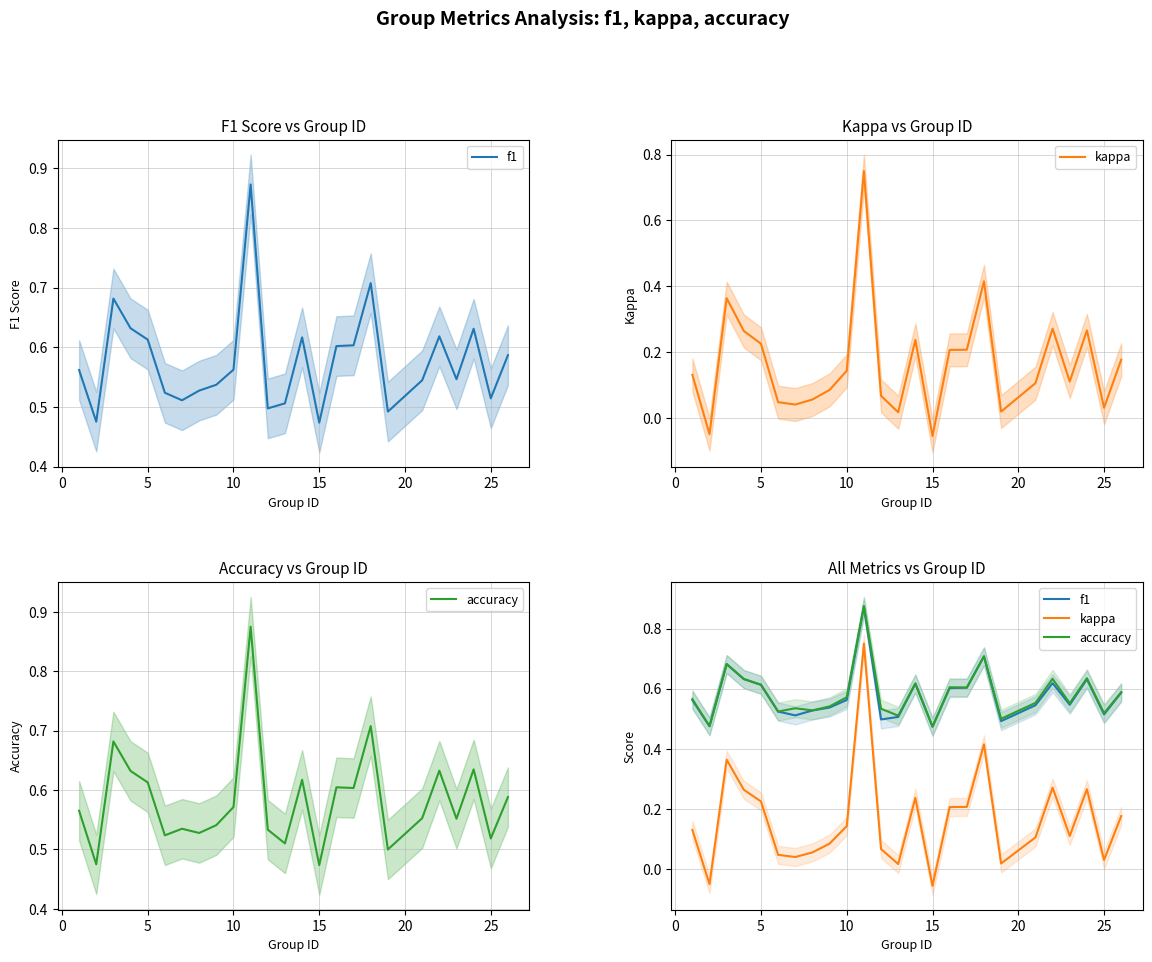

Which series has the largest total across all categories?

accuracy